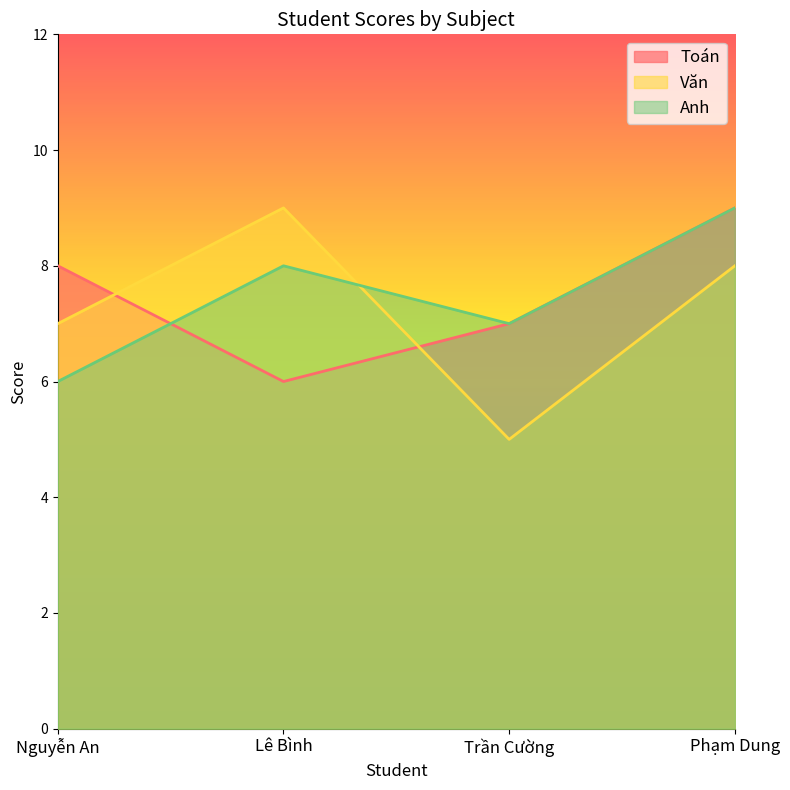

Rank the series at Lê Bình from lowest to highest value.

Toán, Anh, Văn